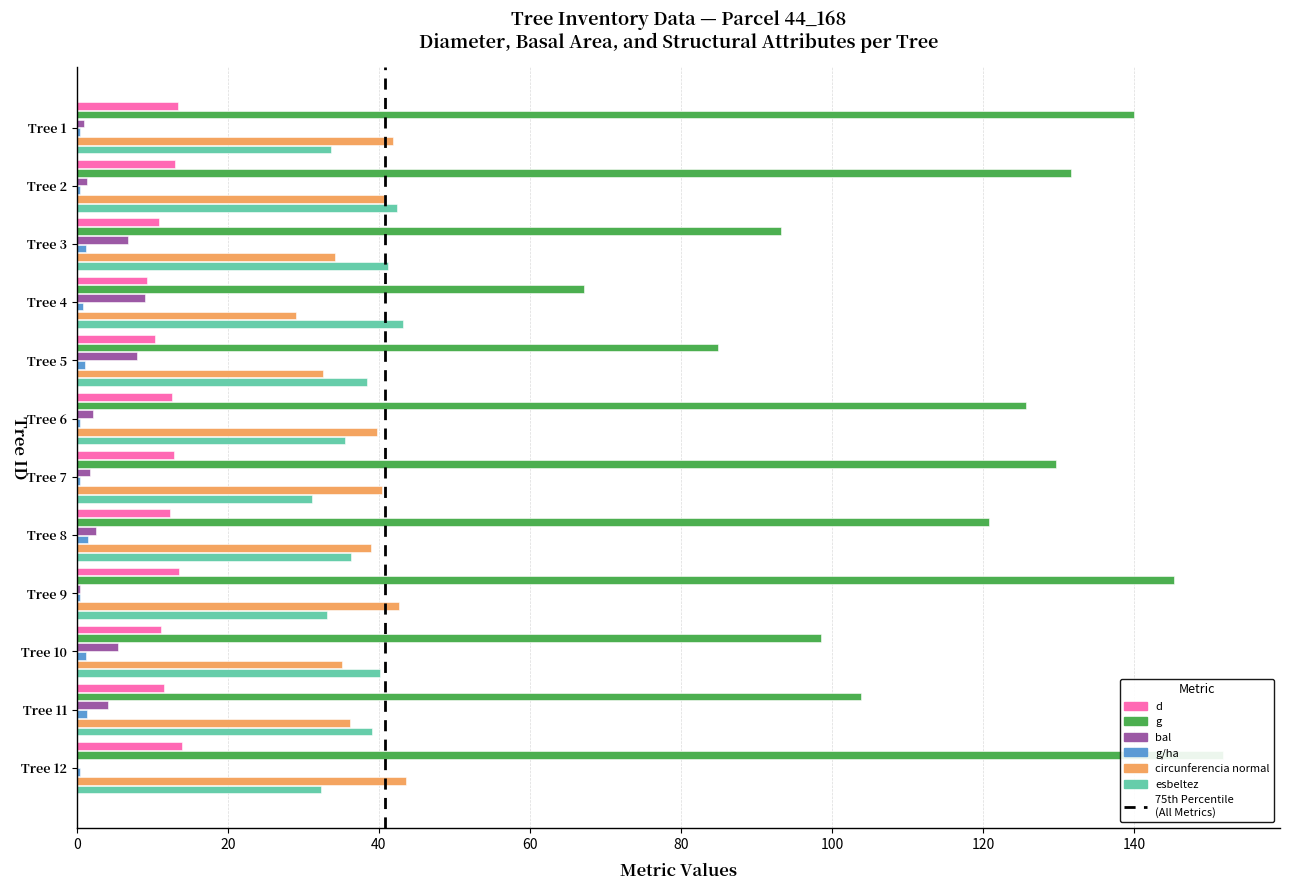

What is the label of the 6th bar from the right?

120